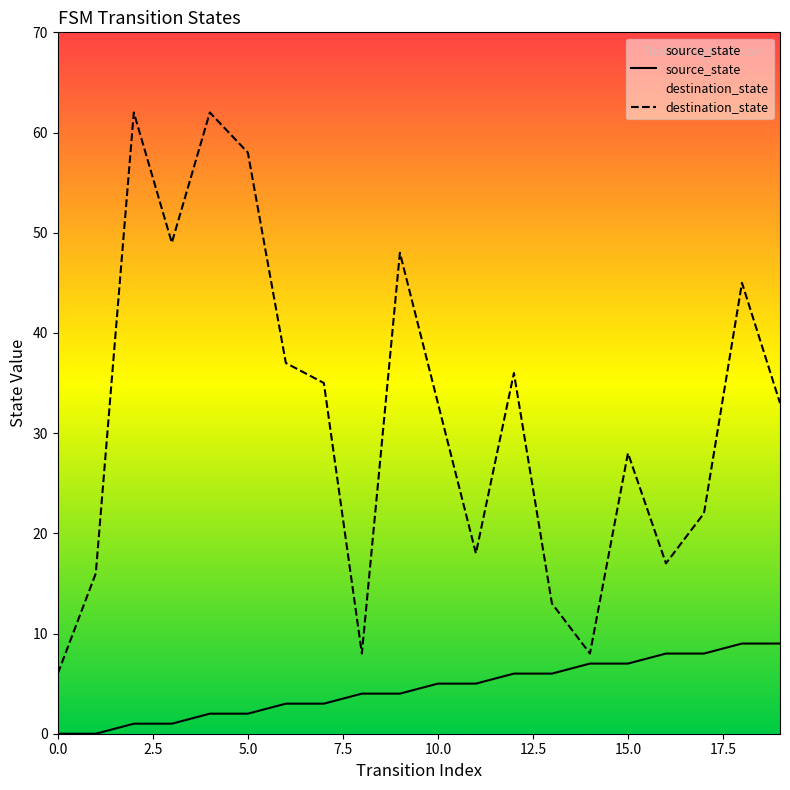

True or false: destination_state and source_state cross at least once.

False